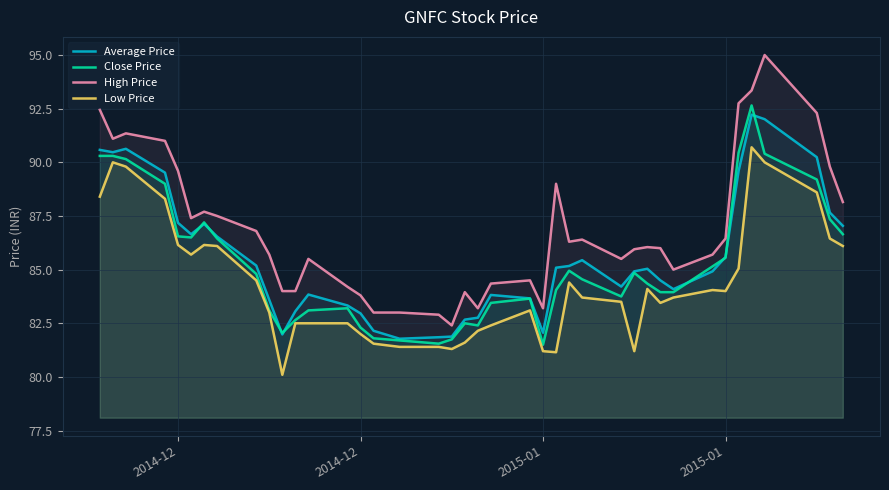

How many lines are shown in the chart?

4